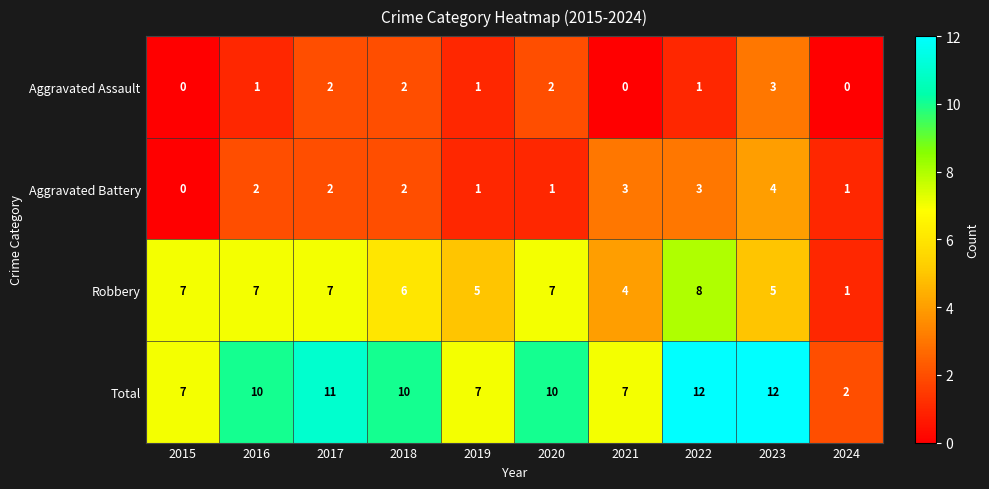

Between 2015 and 2024, which series saw the biggest shift?

Robbery